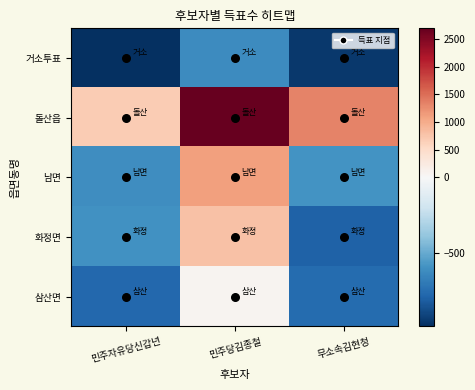

What is the total value across all series at 민주당김종철?

4039.0